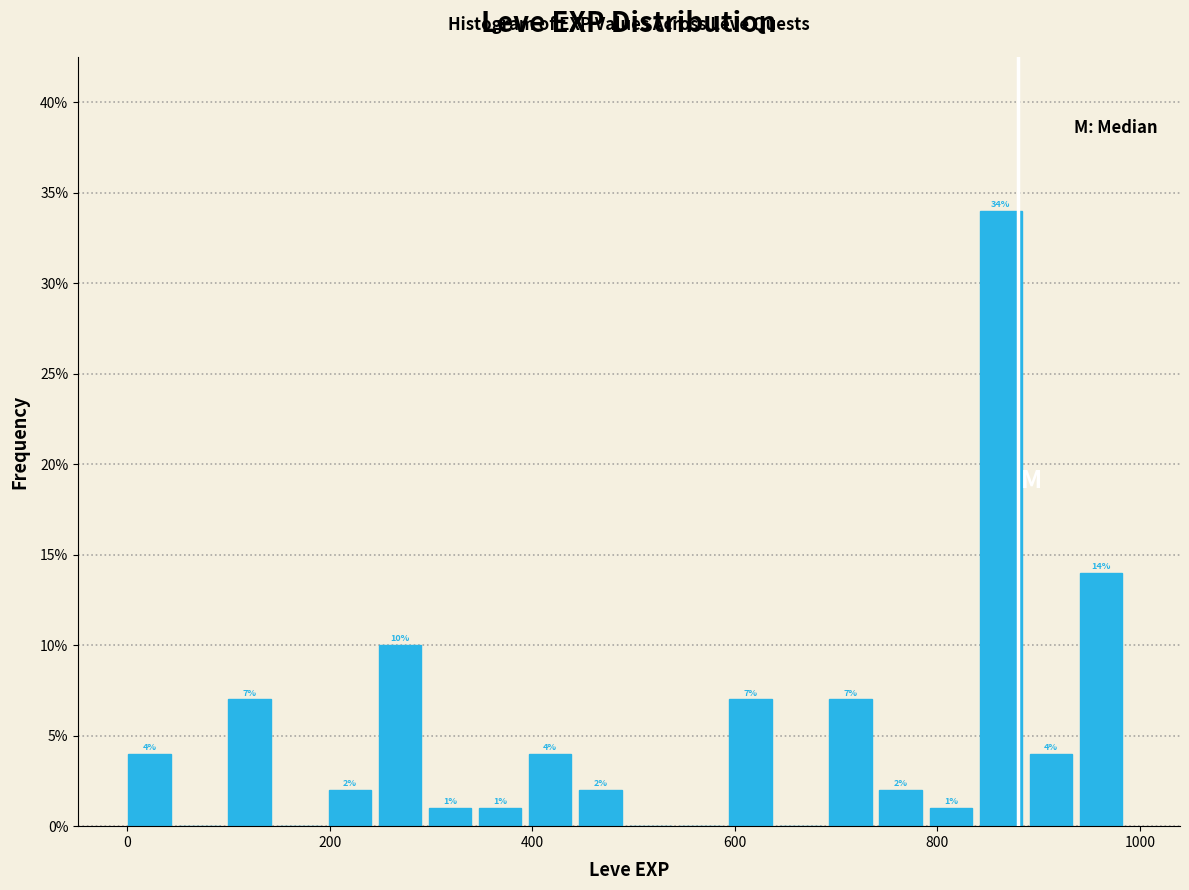

Read against the x-axis, roughly where is the centre of the tallest bar?

860